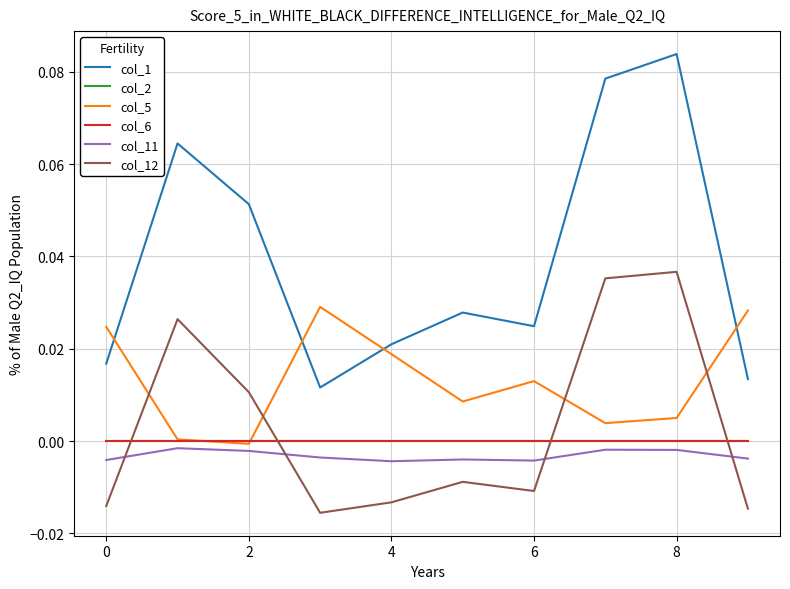

How many lines are shown in the chart?

6